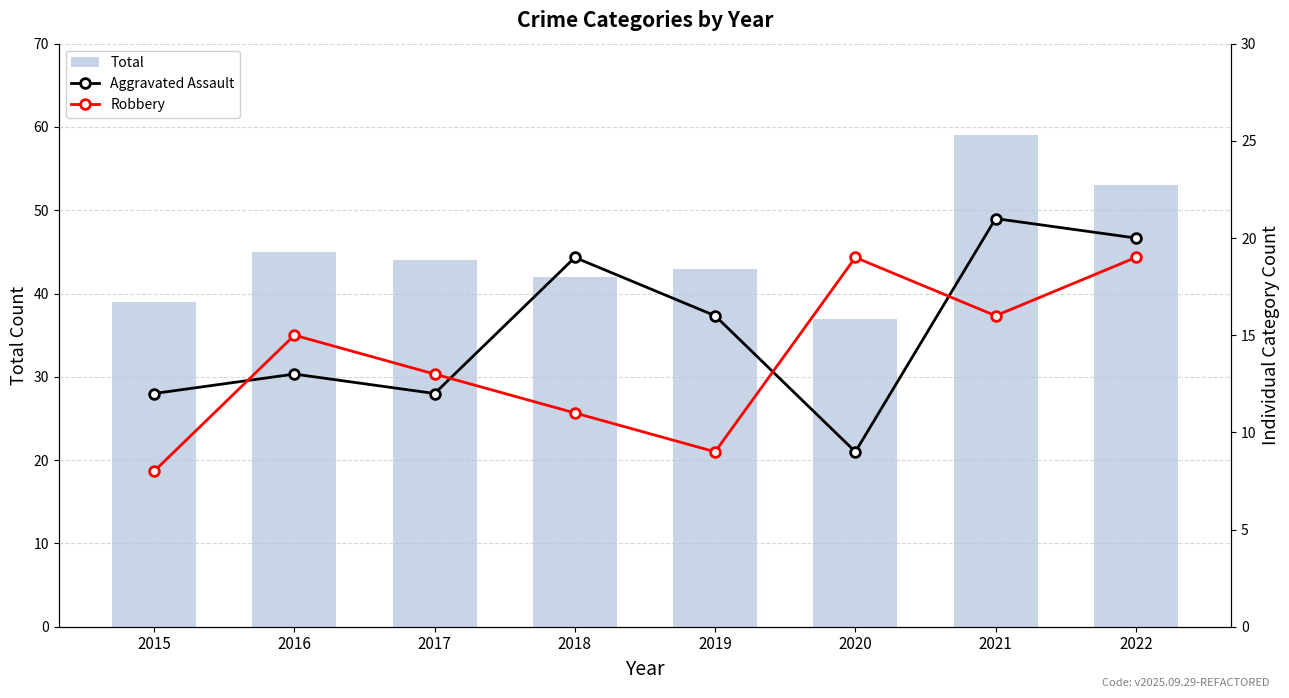

Read the Robbery value at 2021.

16